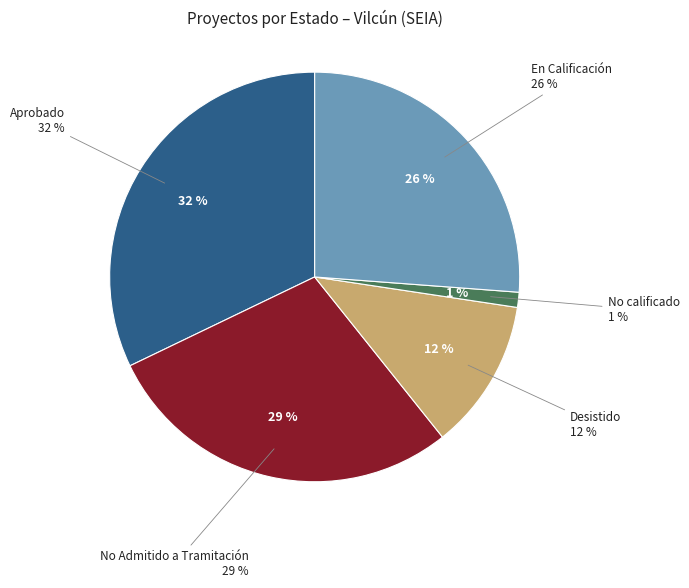

Is it true that DIA is 99% of the pie?

False